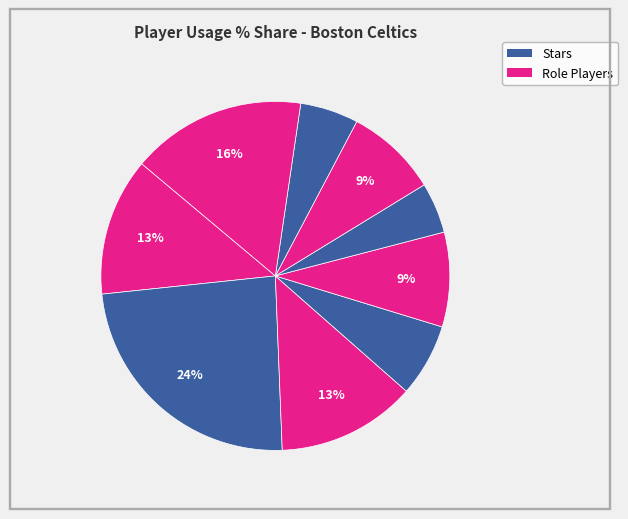

Which slice is the largest?

Jayson Tatum